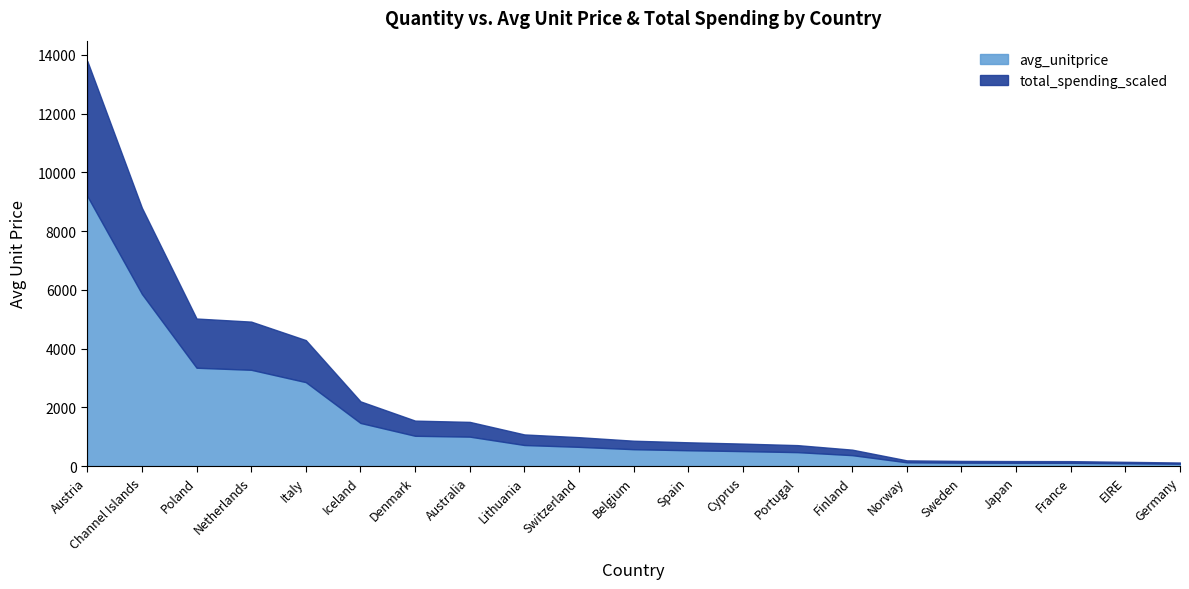

True or false: total_spending_scaled and avg_unitprice cross at least once.

False